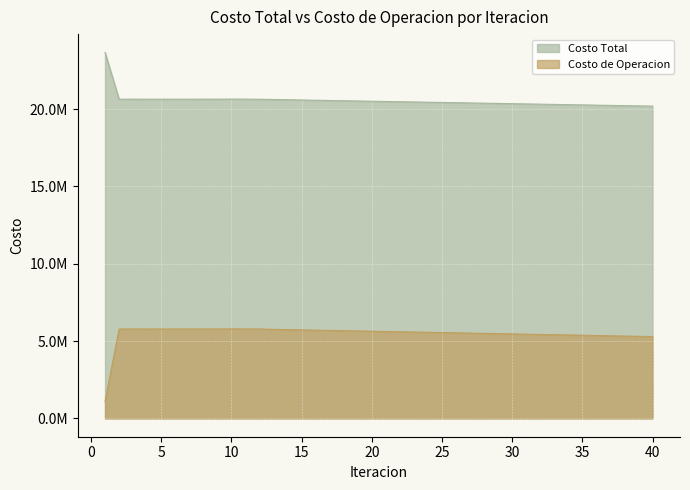

At how many categories does at least one series exceed 20296993?

33